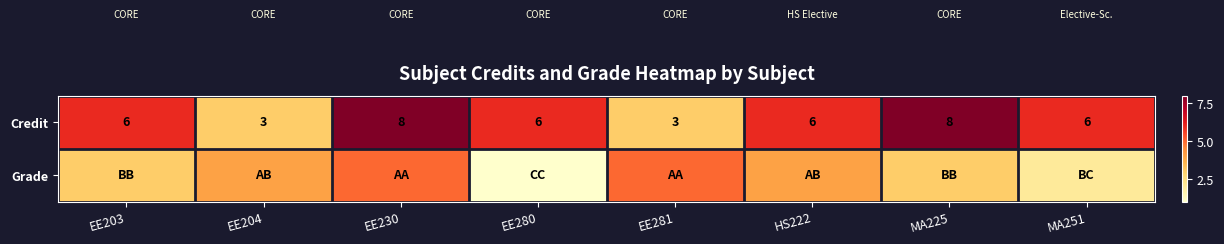

Count the number of data series in this chart.

2